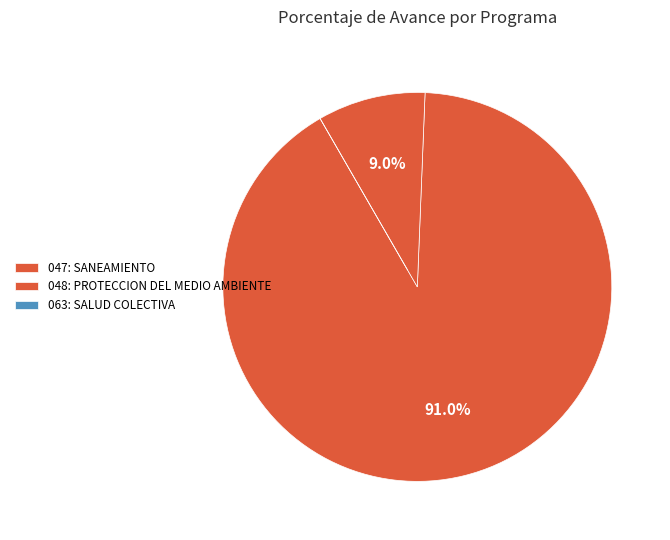

How many slices are in this pie chart?

3